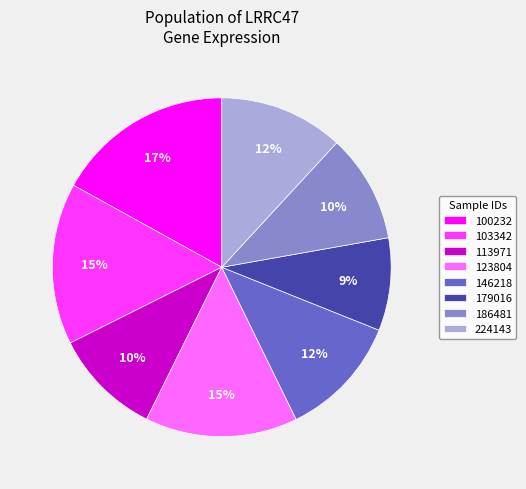

What percentage is the 100232 slice, to the nearest percent?

17%